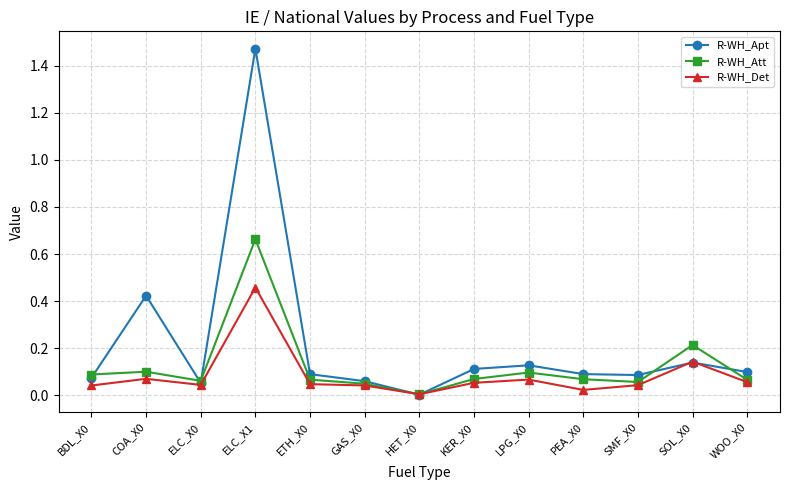

True or false: R-WH_Apt has more than 2 interior local peaks.

True